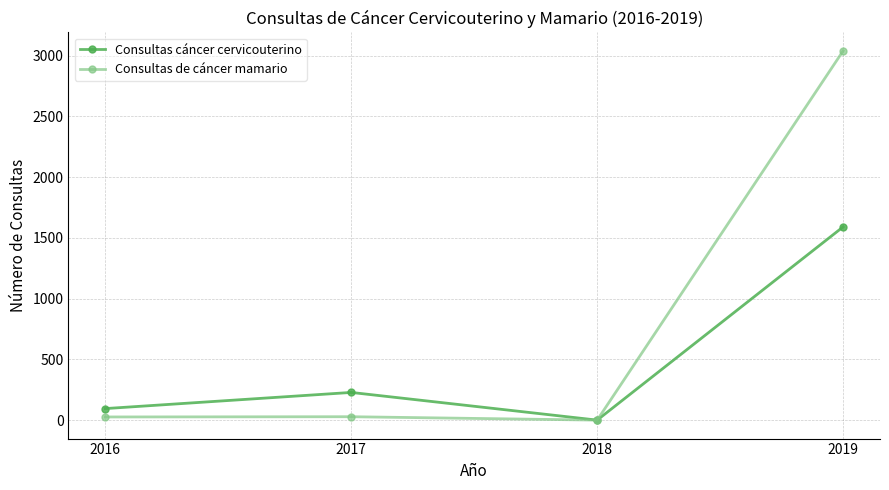

Is the value of Consultas cáncer cervicouterino at 2019 greater than the value of Consultas de cáncer mamario at 2019?

No